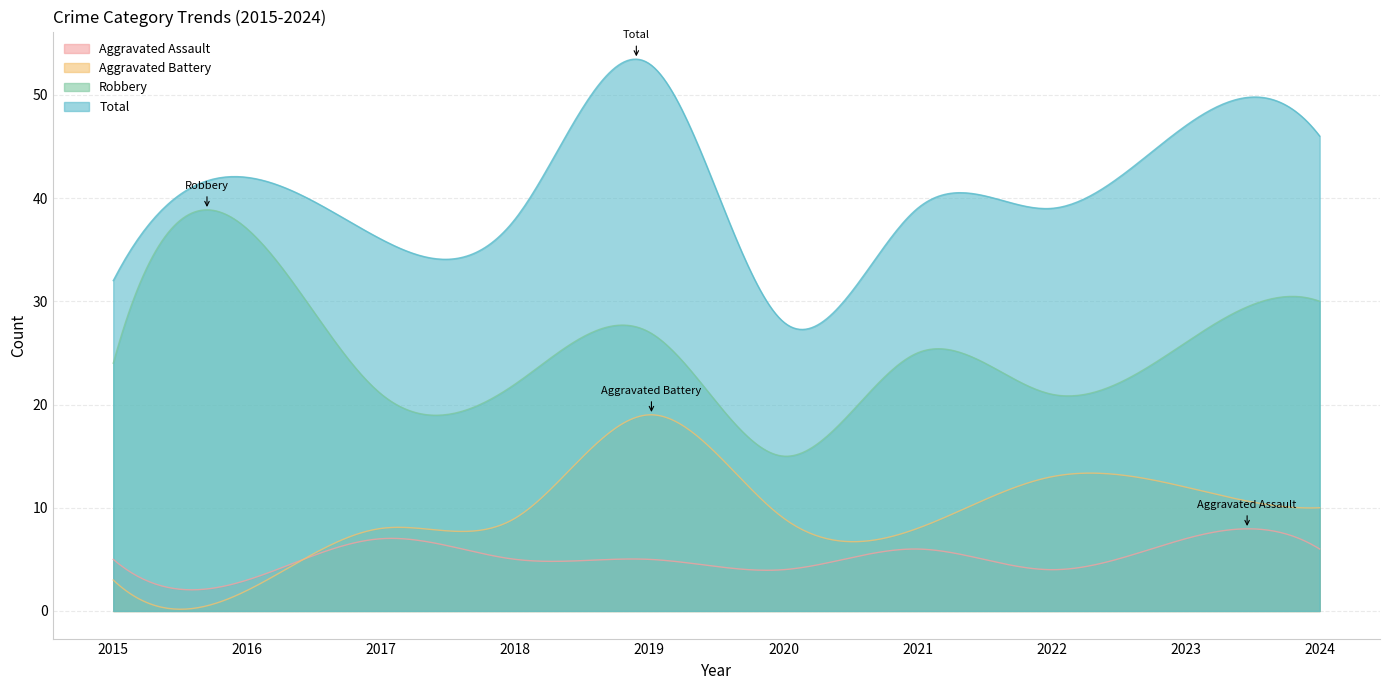

Reading right to left, transcribe all the data shown in this chart.

Aggravated Assault: 2024=6	2023=7	2022=4	2021=6	2020=4	2019=5	2018=5	2017=7	2016=3	2015=5
Aggravated Battery: 2024=10	2023=12	2022=13	2021=8	2020=9	2019=19	2018=9	2017=8	2016=2	2015=3
Robbery: 2024=30	2023=26	2022=21	2021=25	2020=15	2019=27	2018=22	2017=21	2016=37	2015=24
Total: 2024=46	2023=47	2022=39	2021=39	2020=28	2019=53	2018=38	2017=36	2016=42	2015=32